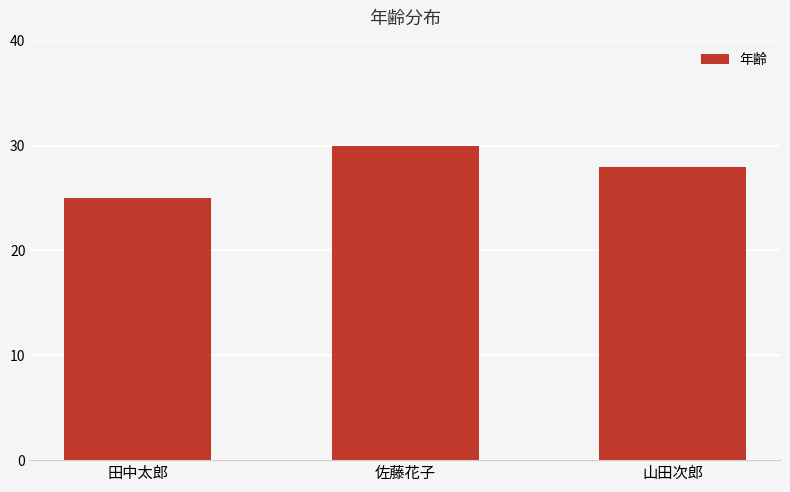

The value at 佐藤花子 is 30. True or false?

True